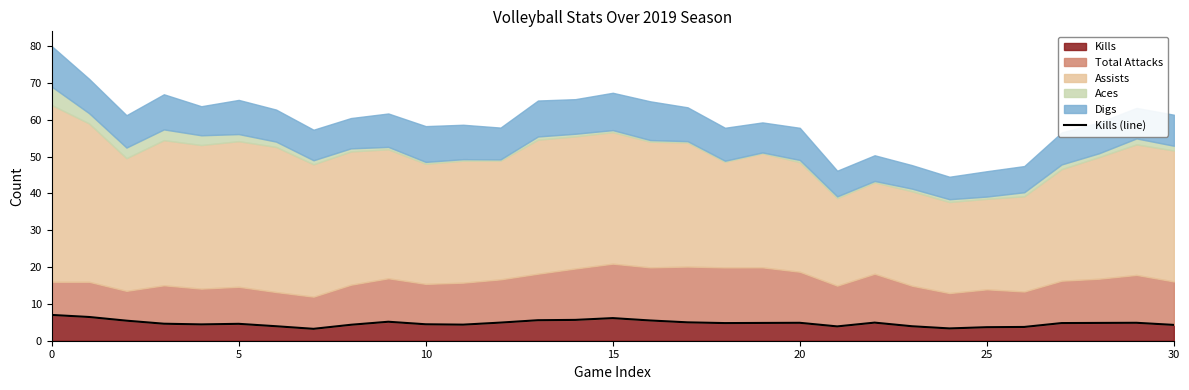

Is it true that the value at 28 is 6.9?

False